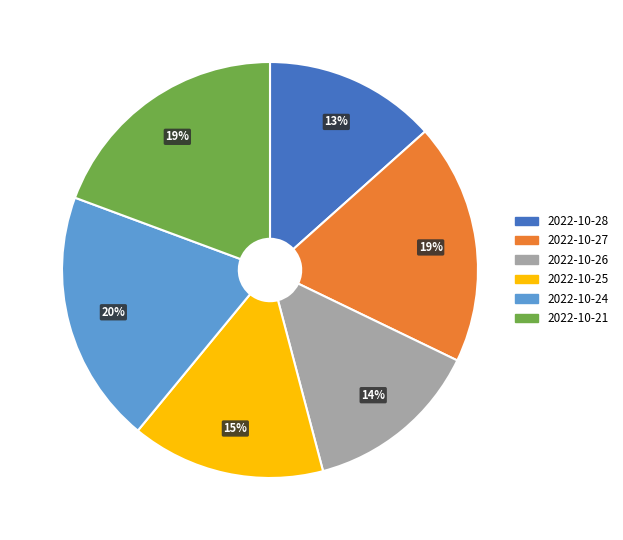

The 2022-10-25 slice represents 15% of the pie. True or false?

True